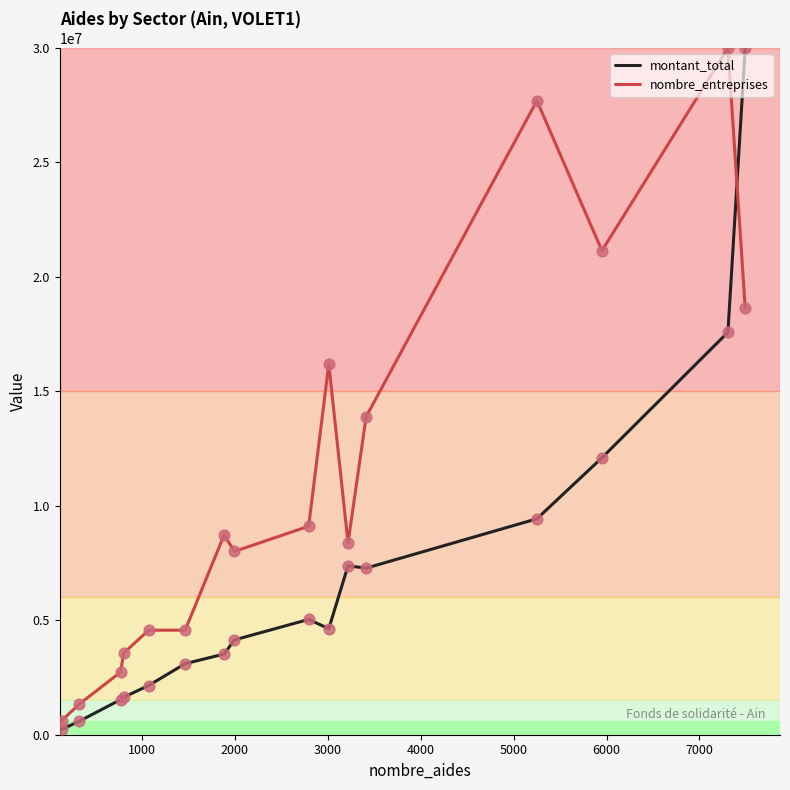

What is the greatest value displayed?

30000000.0